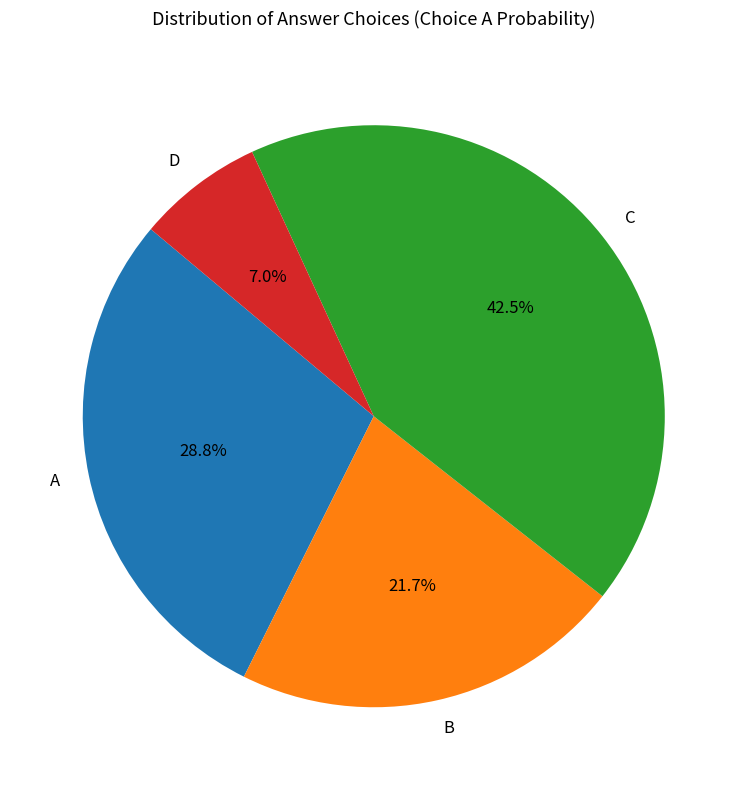

What is the smallest slice in the pie chart?

D